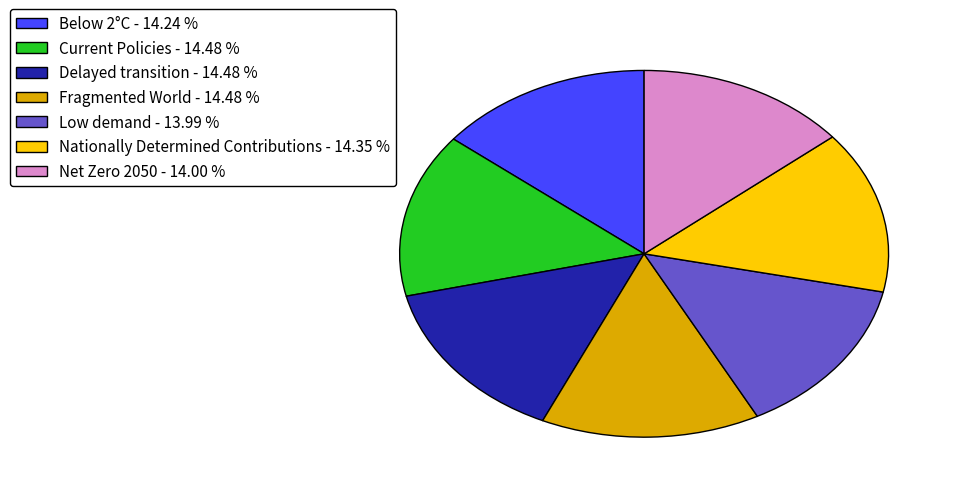

How many segments does this pie chart have?

7